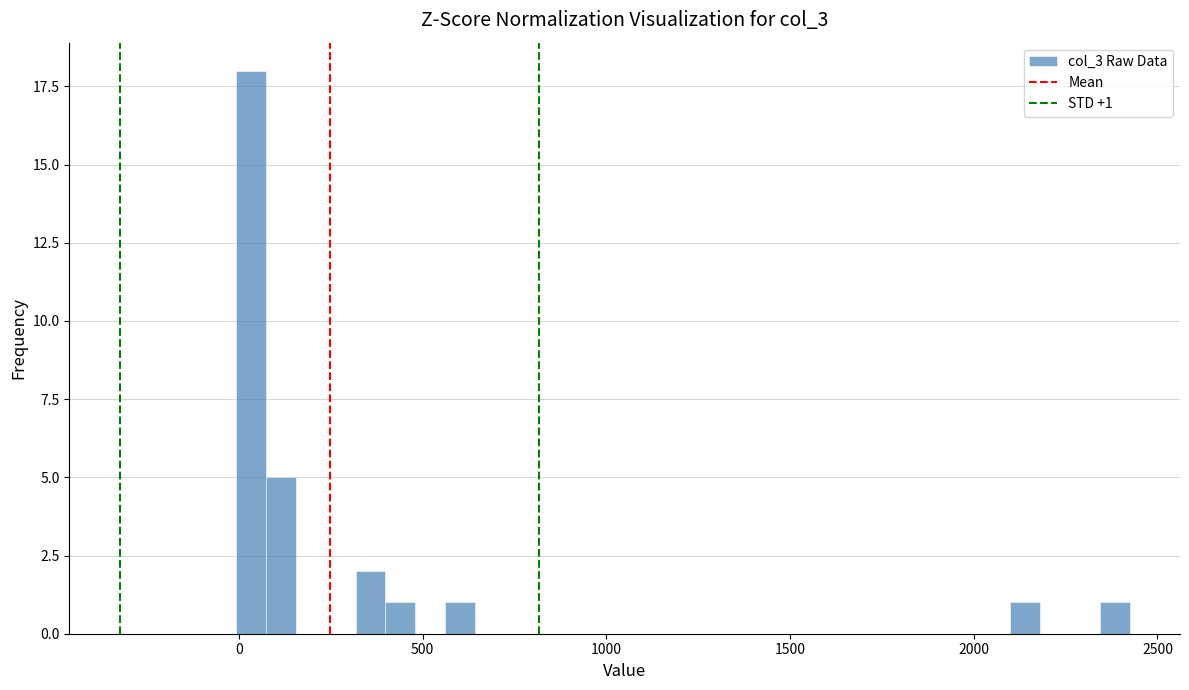

Around what value on the x-axis is the tallest bar? Give the approximate position of its centre, as read against the axis.

50